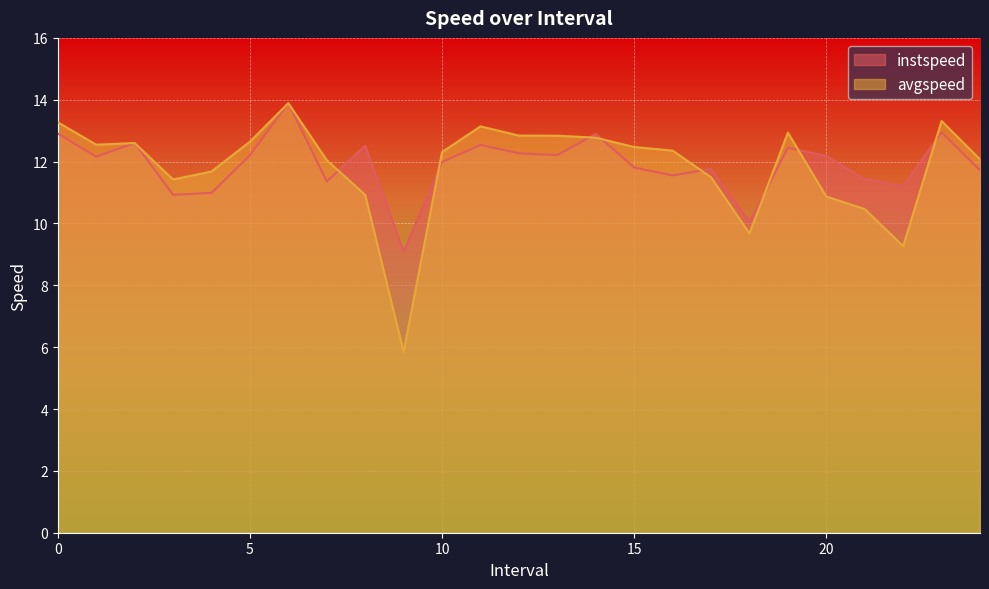

What is the label of the 3rd point from the right?

22.0